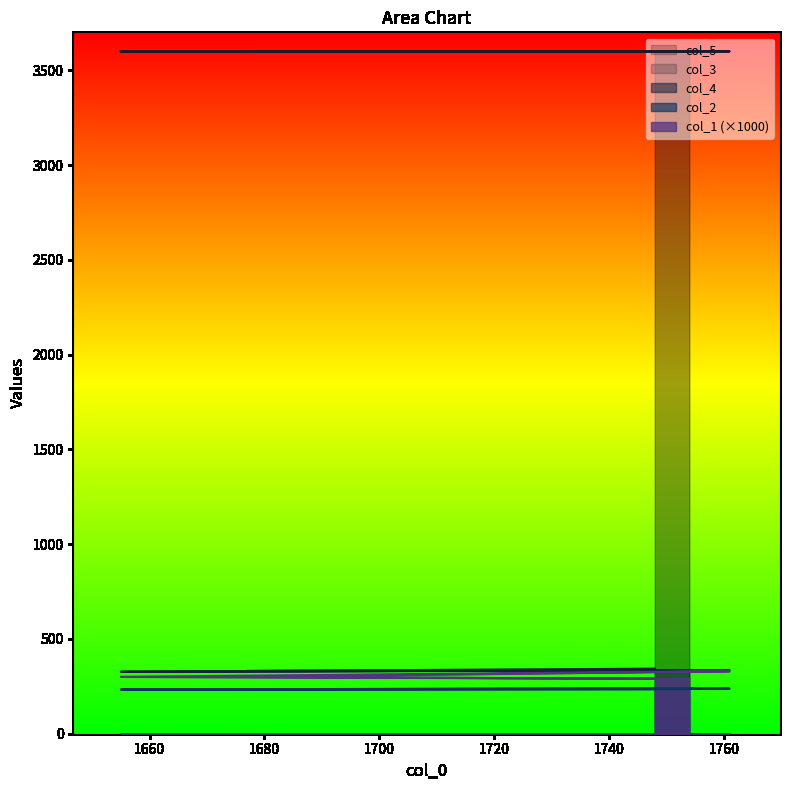

What is the spread (max minus min) of values at 1748?

3361.0